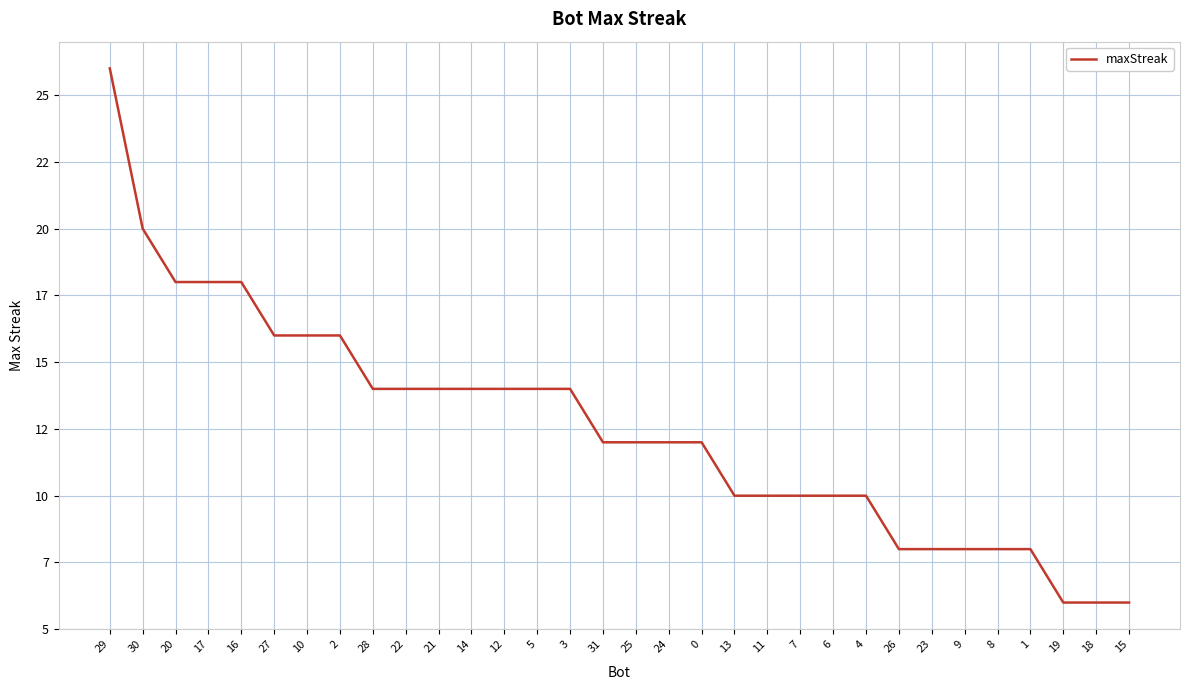

What is the smallest value displayed?

6